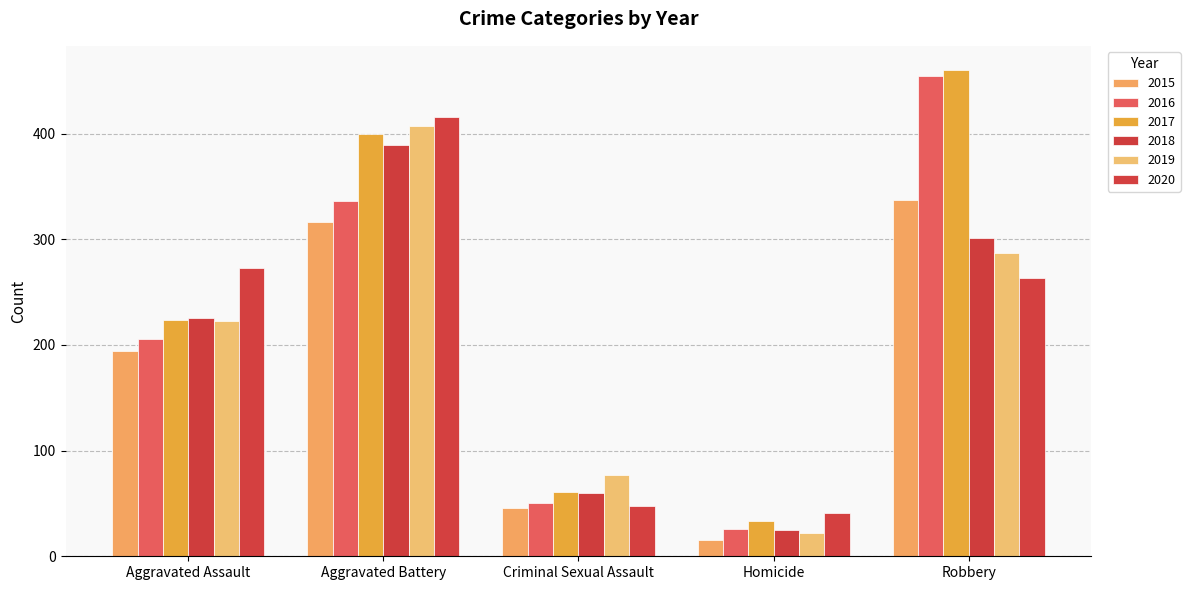

What is the spread (max minus min) of values at Aggravated Battery?

100